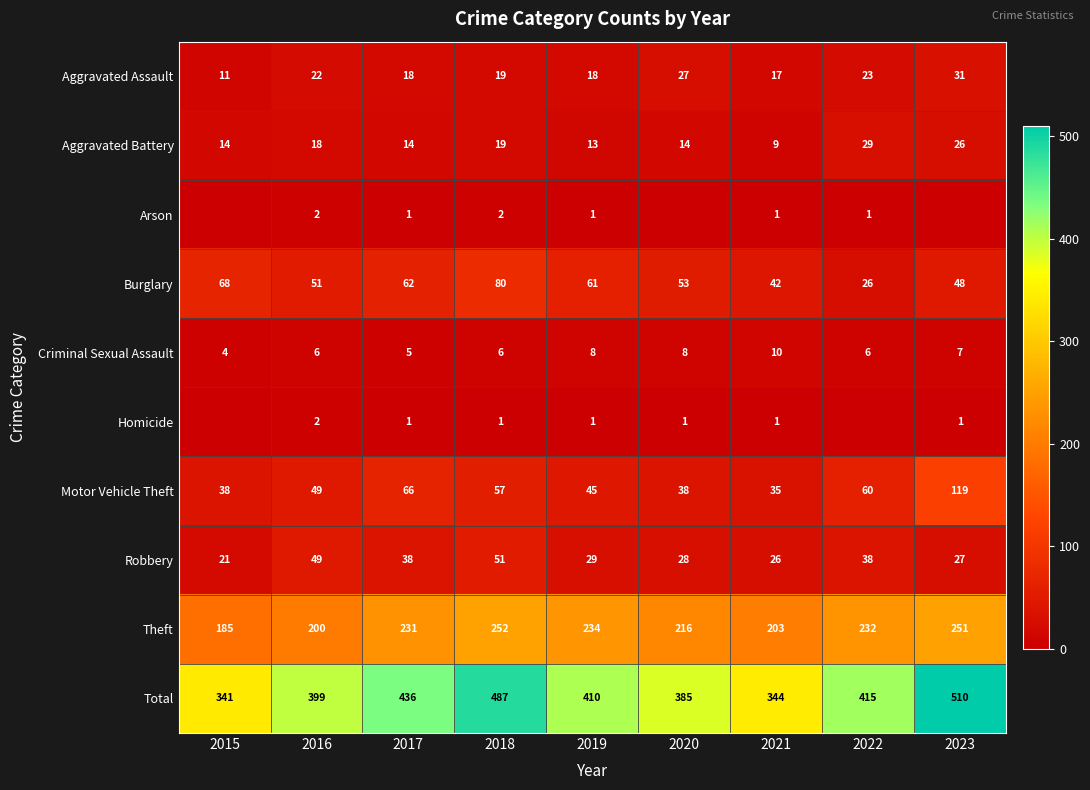

At which label is Burglary closest to 53?

2020